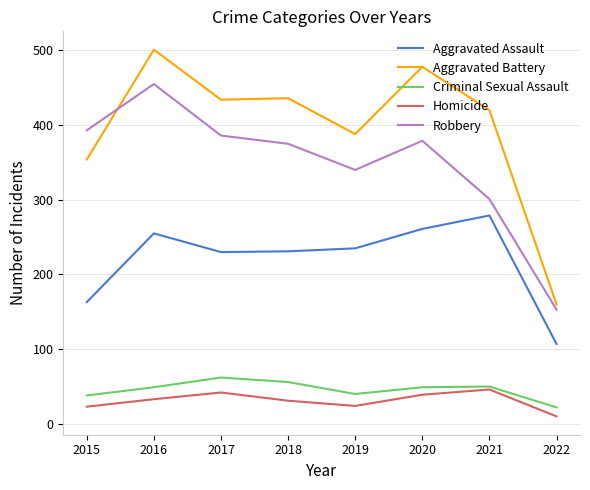

True or false: Aggravated Assault and Homicide intersect in this chart.

False